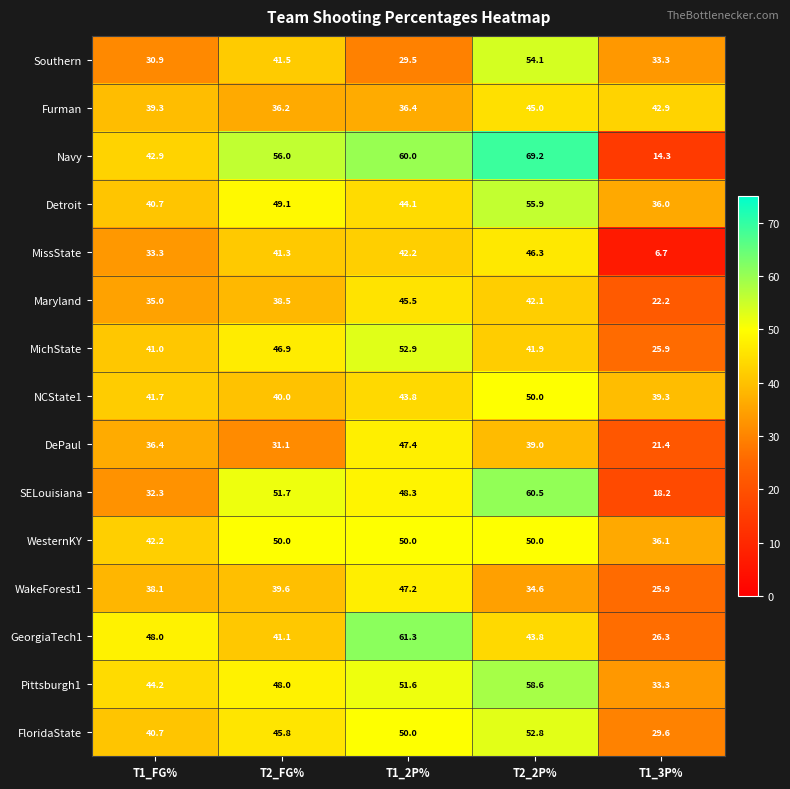

List the labels in order of MissState value, smallest first.

T1_3P%, T1_FG%, T2_FG%, T1_2P%, T2_2P%